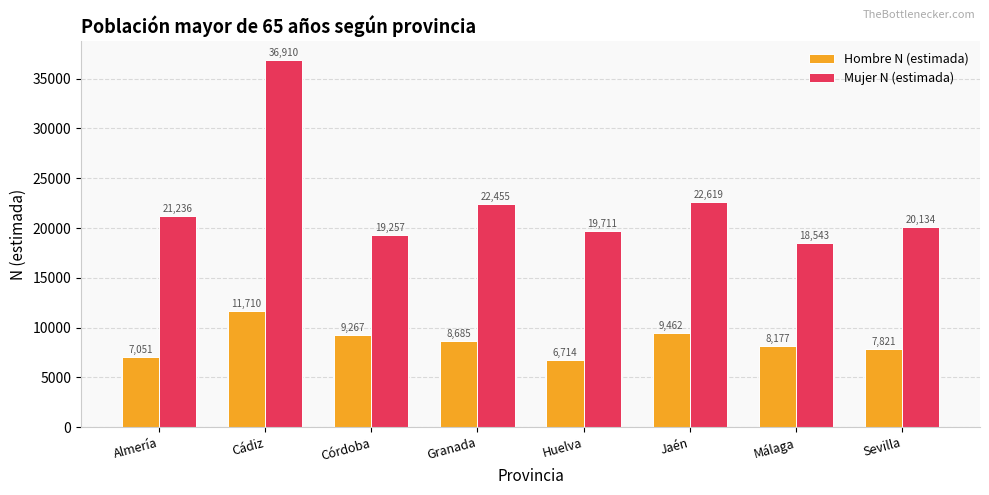

Rank the series by their maximum value, from highest to lowest.

Mujer N (estimada), Hombre N (estimada)